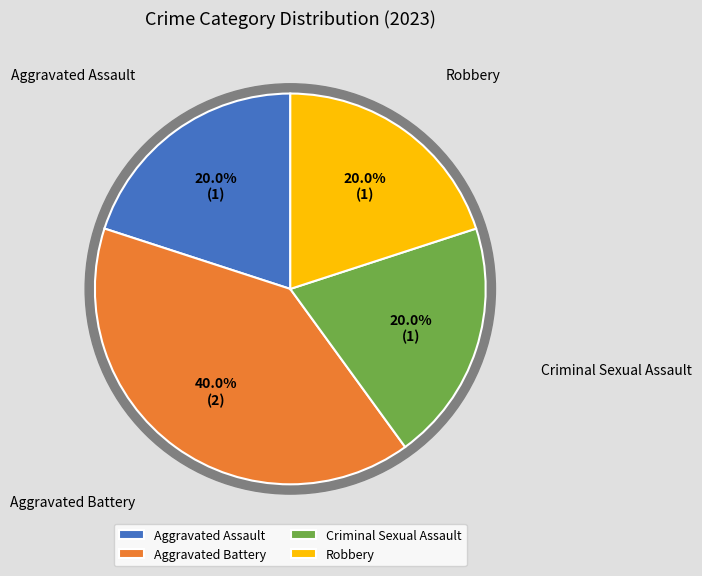

To the nearest percent, what is the difference between the largest and smallest slice percentages?

20%